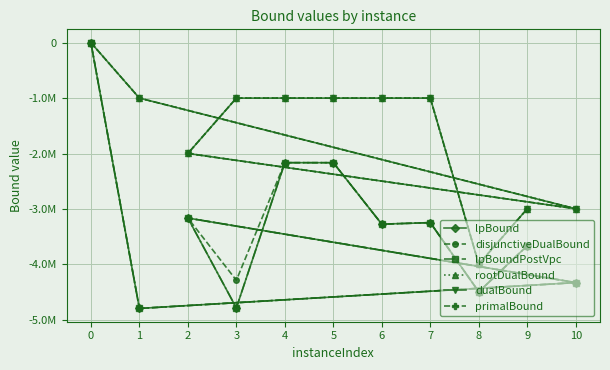

True or false: disjunctiveDualBound and rootDualBound cross at least once.

False